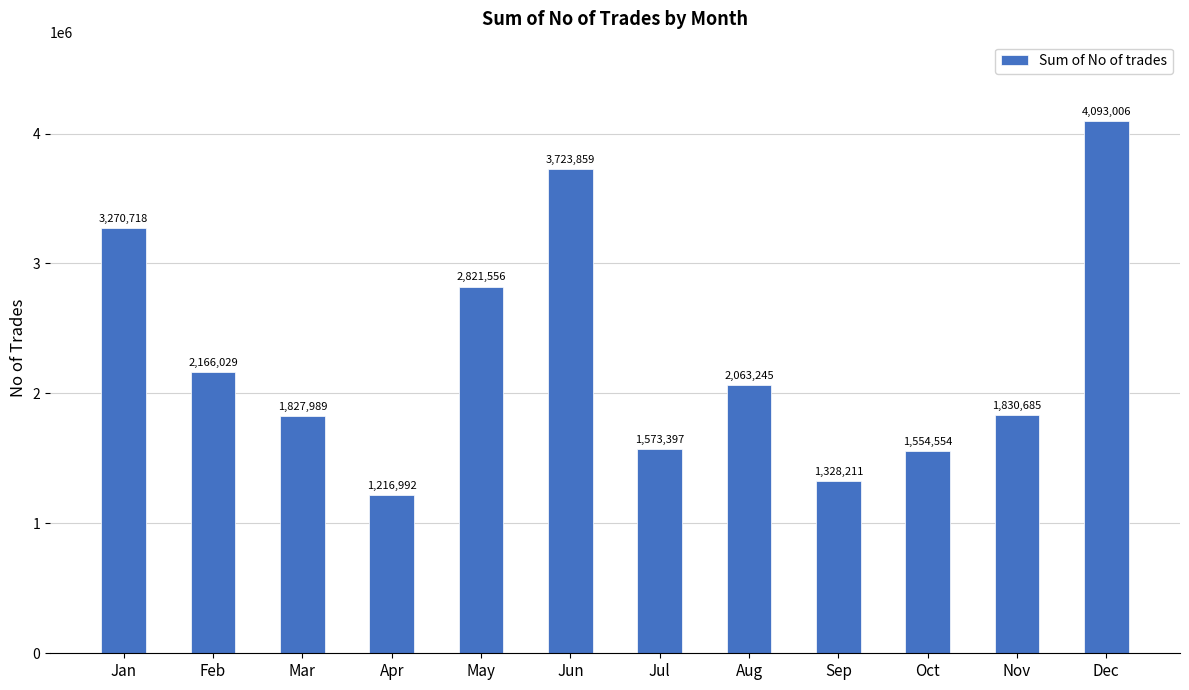

Reading left to right, transcribe all the data shown in this chart.

Jan=3270718	Feb=2166029	Mar=1827989	Apr=1216992	May=2821556	Jun=3723859	Jul=1573397	Aug=2063245	Sep=1328211	Oct=1554554	Nov=1830685	Dec=4093006